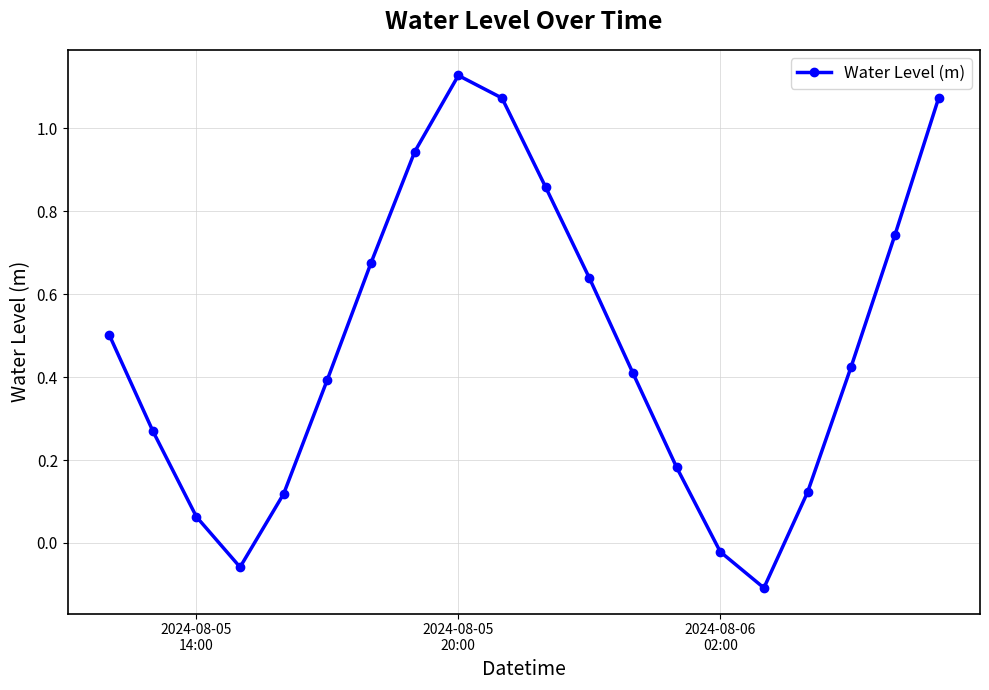

How many positive values are there?

17